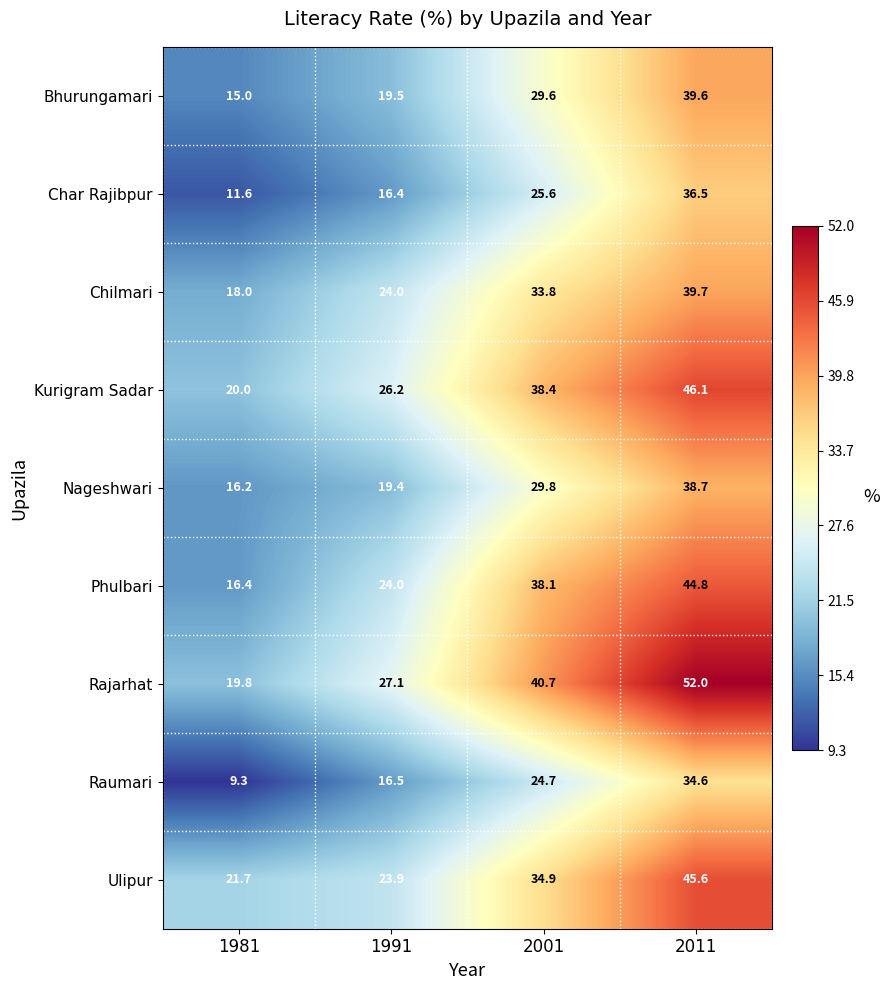

The Chilmari series shows 33.8 at 2001. True or false?

True